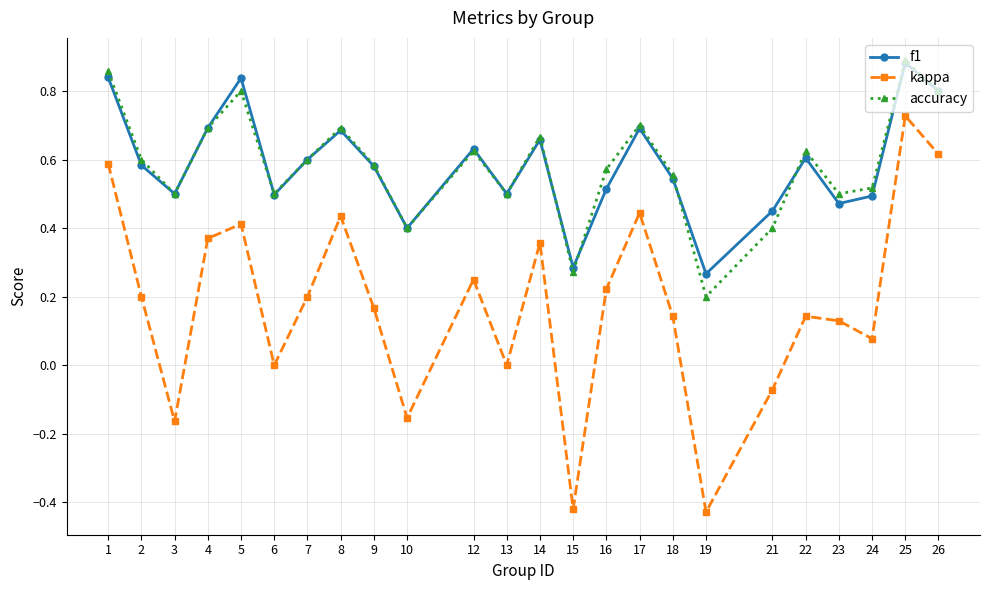

Which series has the widest spread of values?

kappa